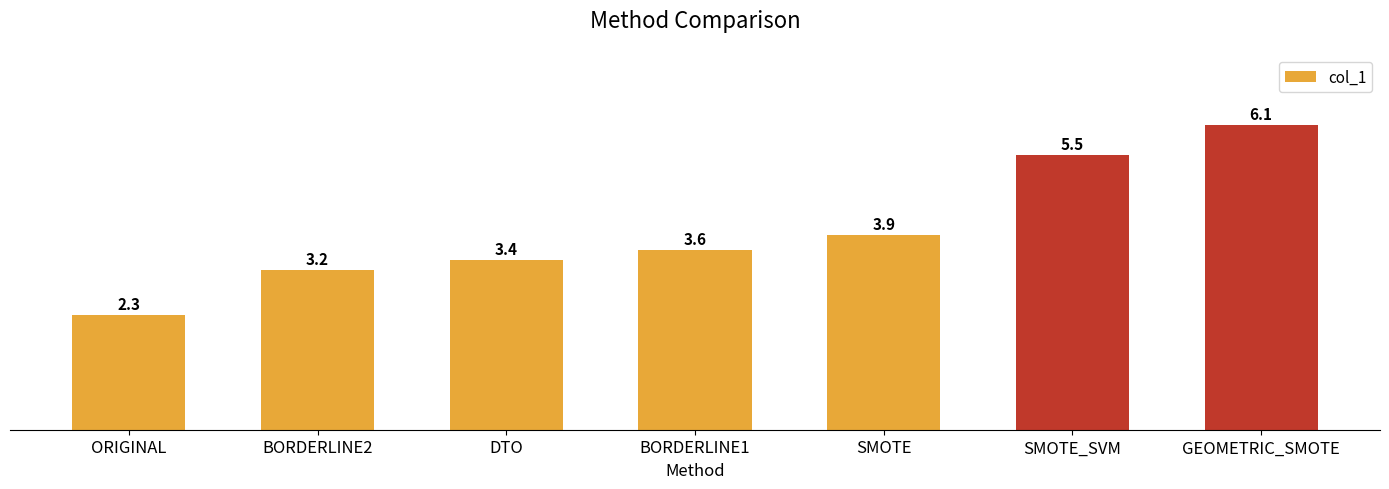

Rank the categories by value from lowest to highest.

ORIGINAL, BORDERLINE2, DTO, BORDERLINE1, SMOTE, SMOTE_SVM, GEOMETRIC_SMOTE